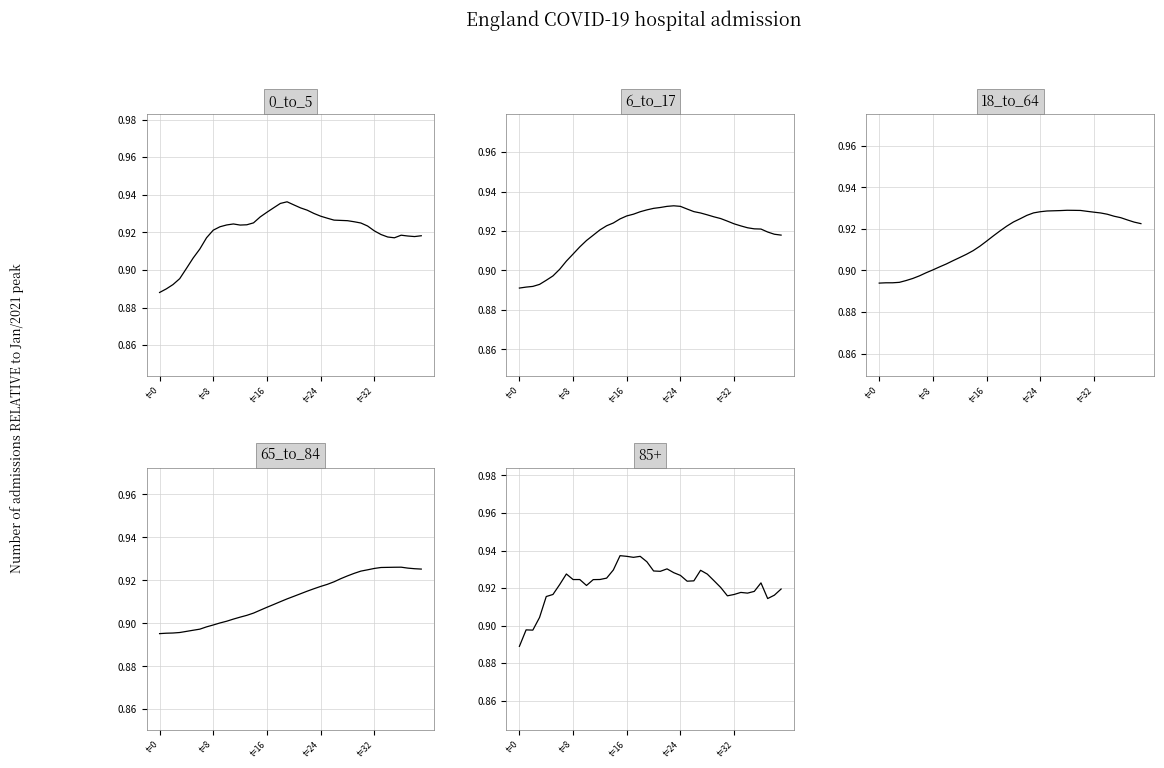

At which label does 0_to_5 reach its minimum?

t=0